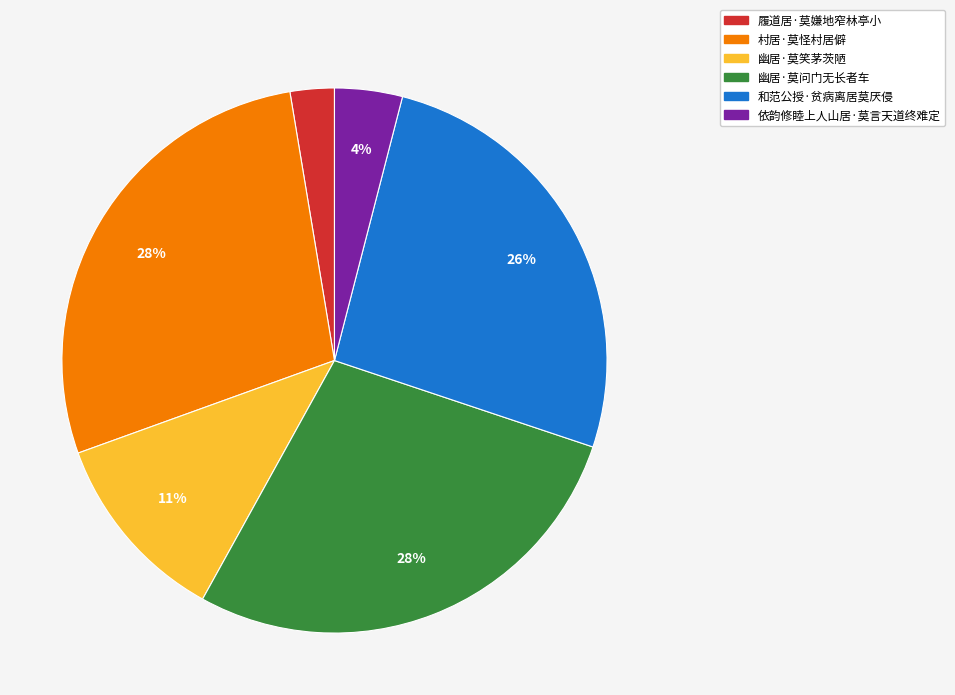

What is the ratio of the value at 幽居·莫问门无长者车 to the value at 村居·莫怪村居僻?

1.0